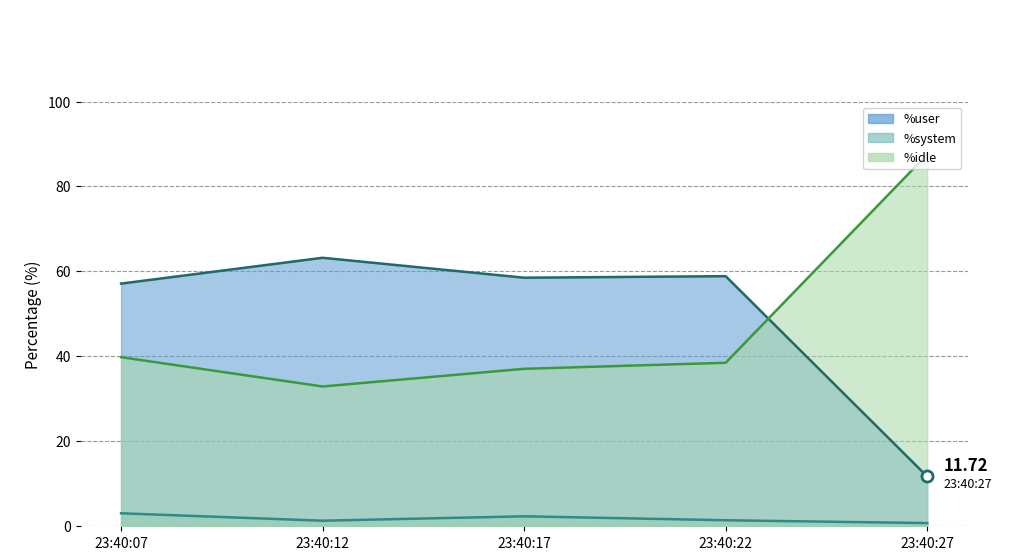

What is the maximum value shown in the chart?

87.5